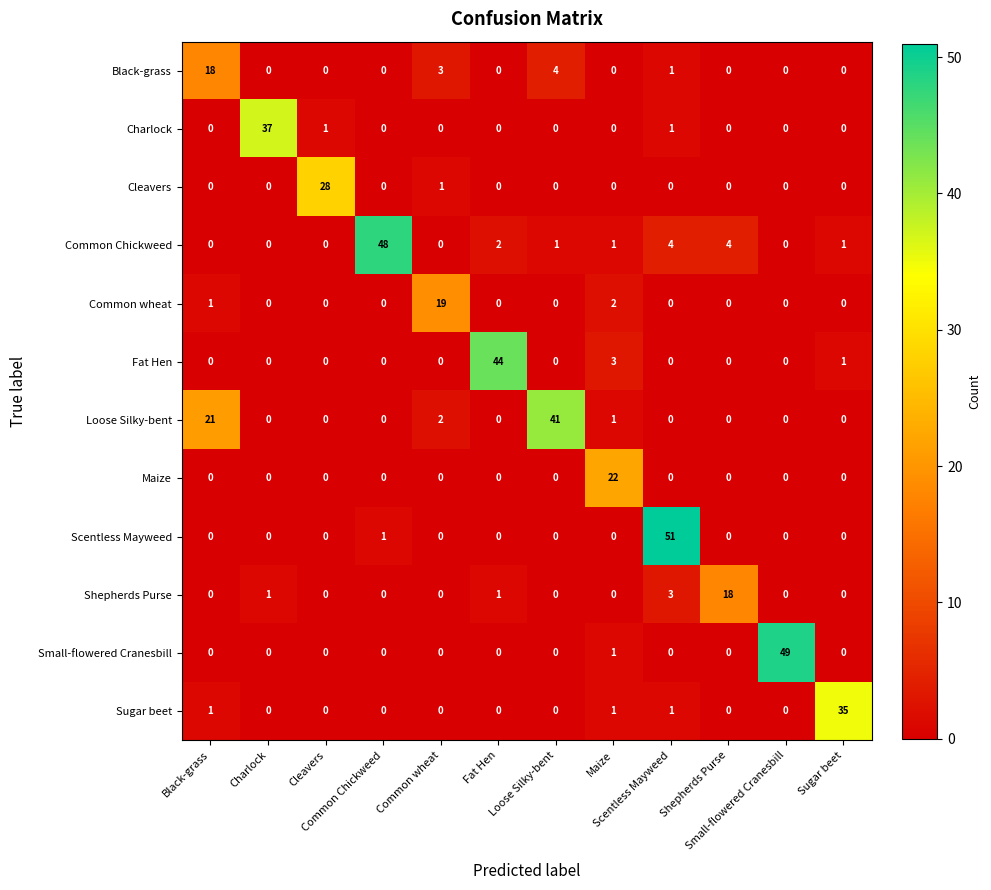

What is the maximum value shown in the chart?

51